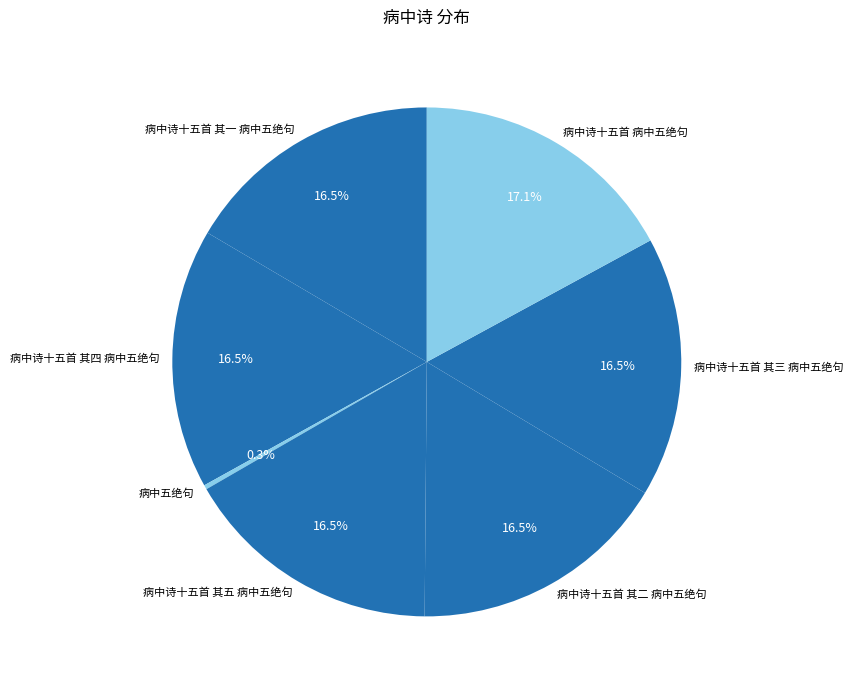

Which slice is the smallest?

病中五绝句